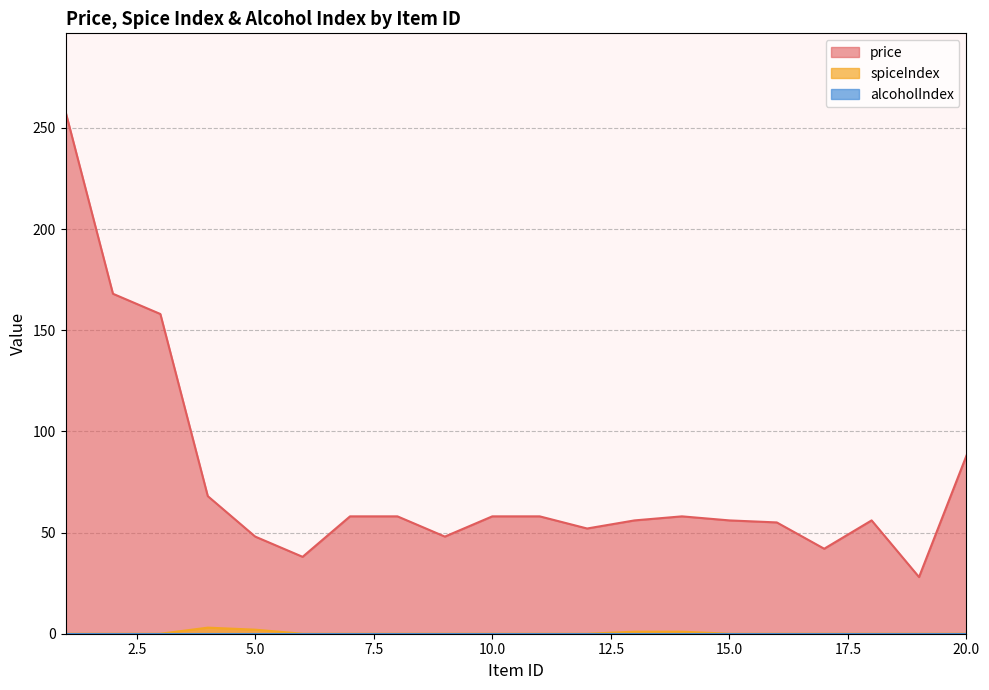

What is the average value of the price series?

75